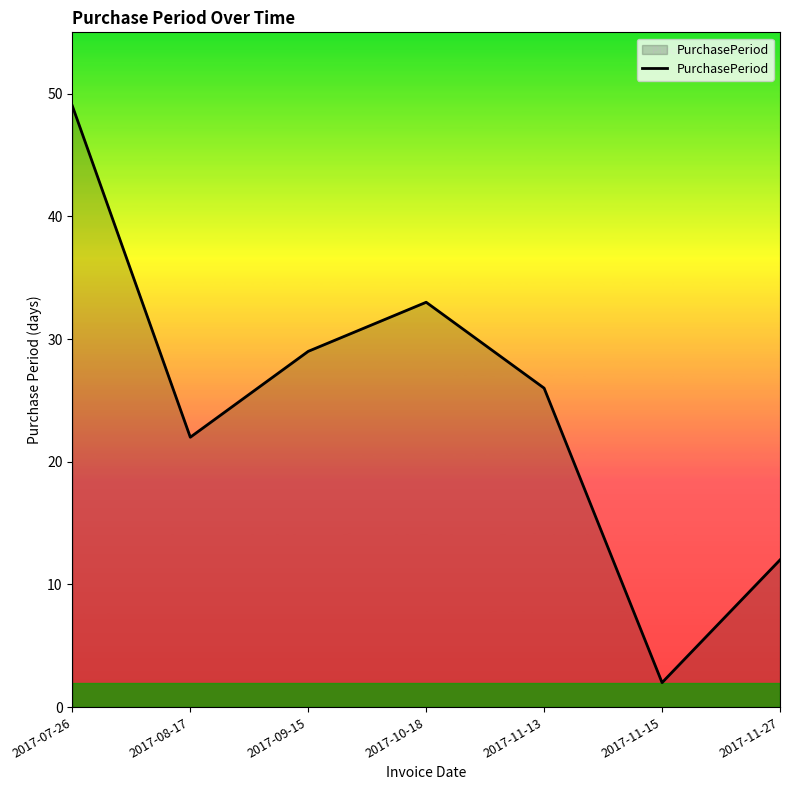

What is the greatest value displayed?

49